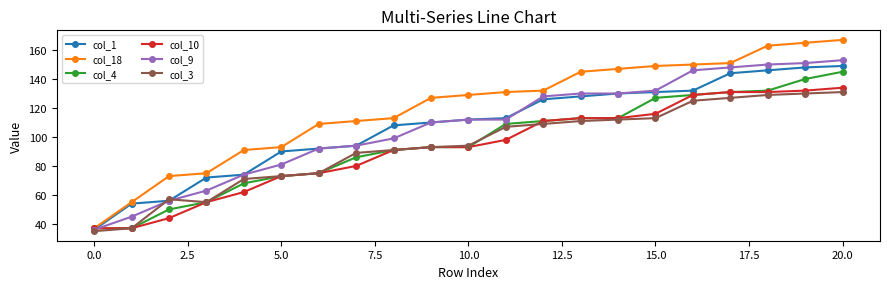

True or false: col_18 and col_3 cross at least once.

False